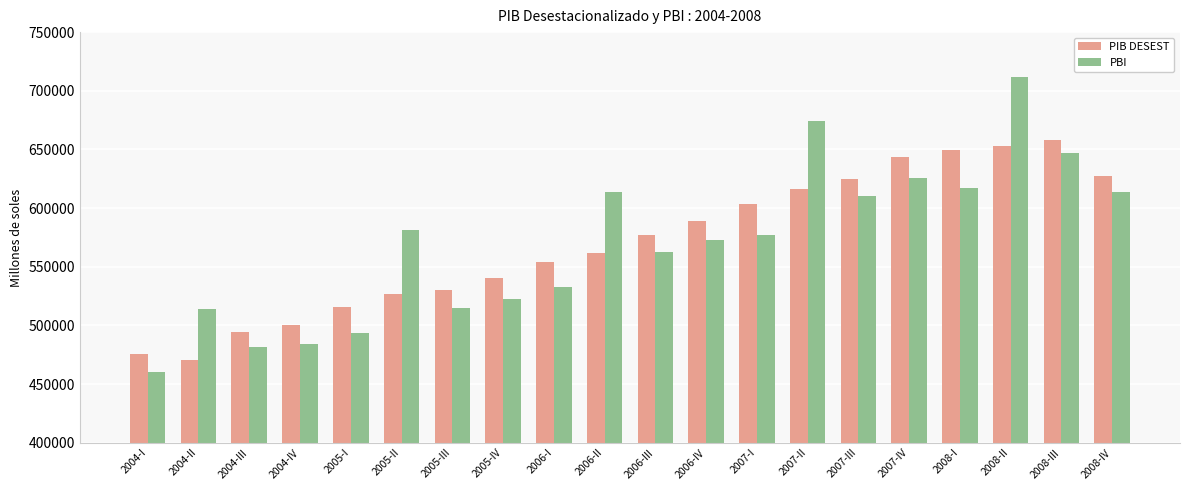

What is the minimum value shown in the chart?

460369.4